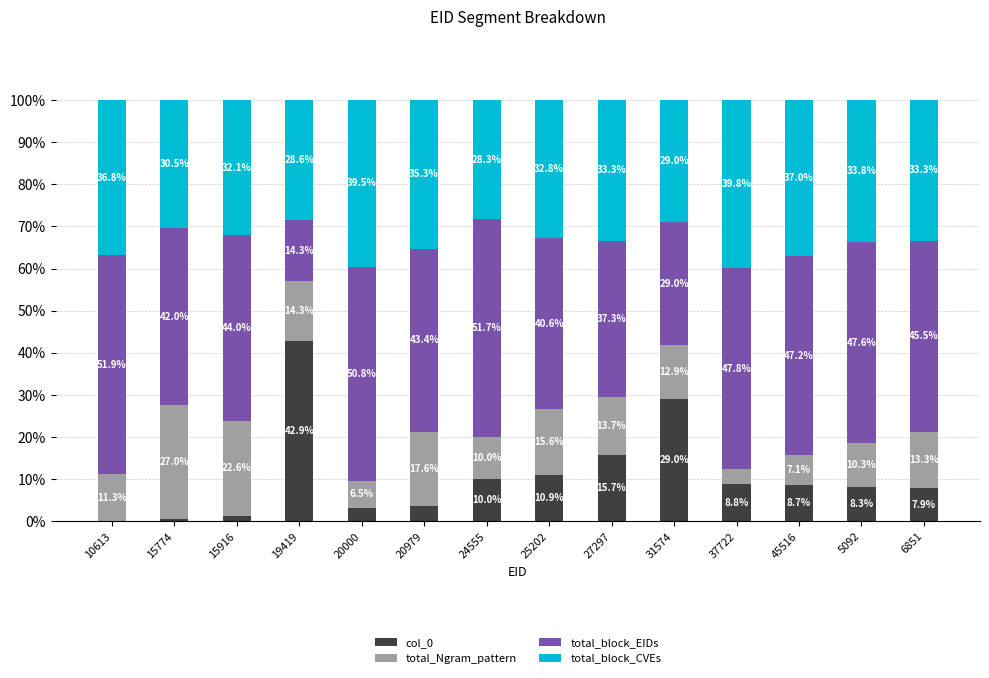

How many data points in col_0 are above 8?

8